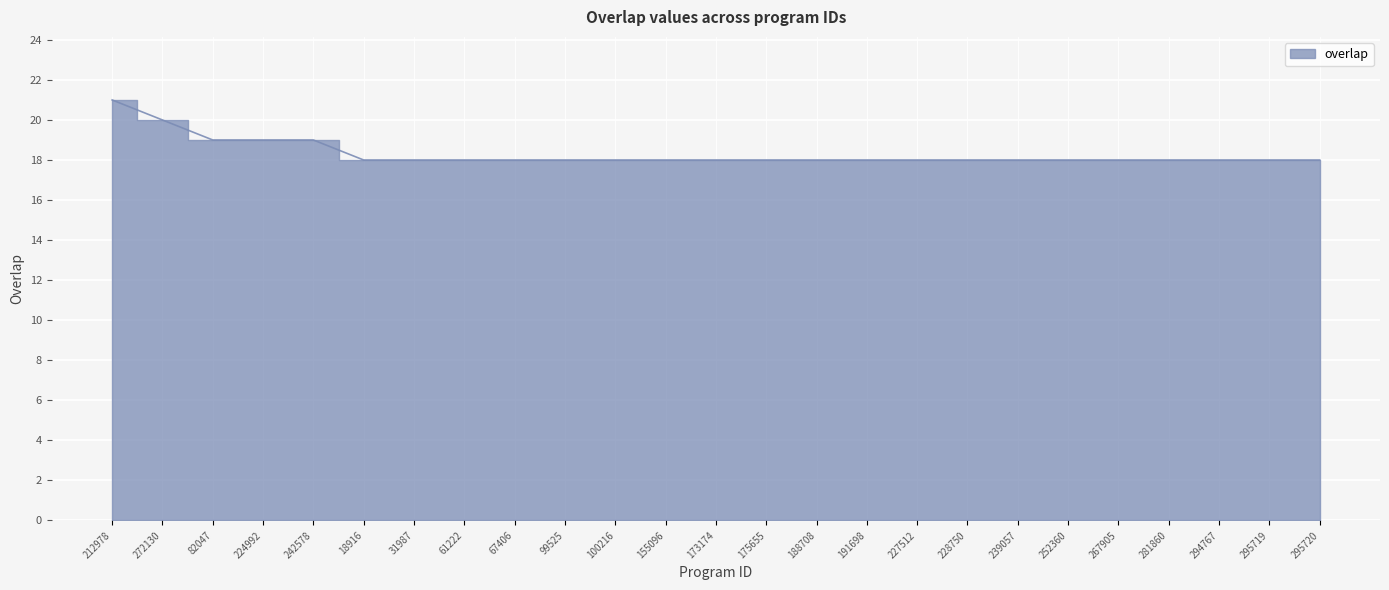

How many data points are above 18?

5